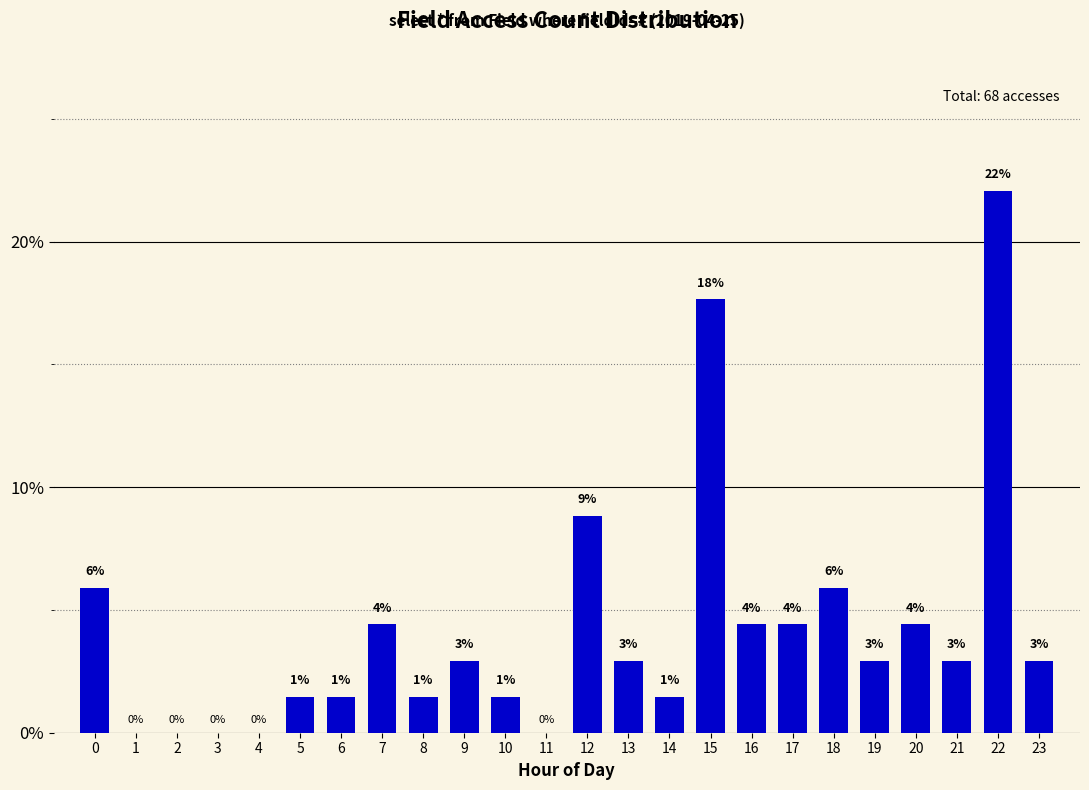

Are the bars horizontal?

No